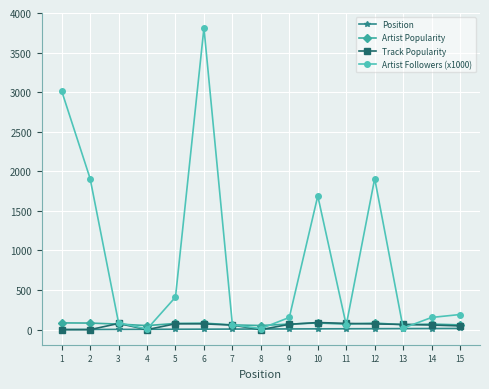

What is the highest value of the Track Popularity series?

90